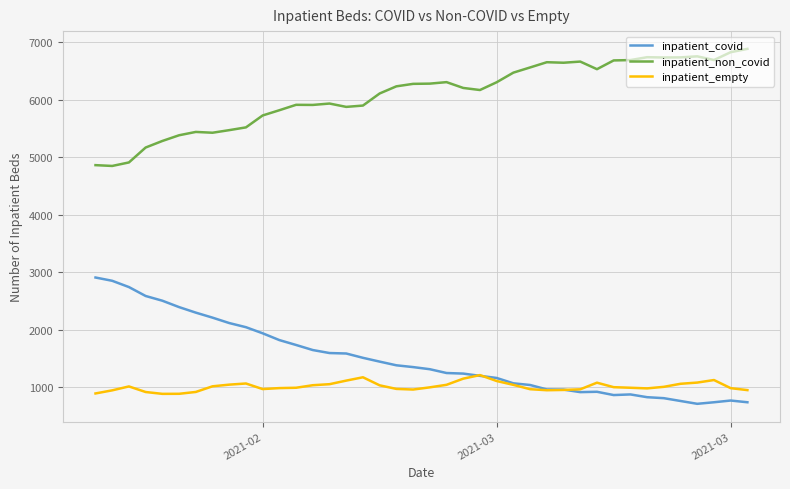

Which series has the largest total across all categories?

inpatient_non_covid